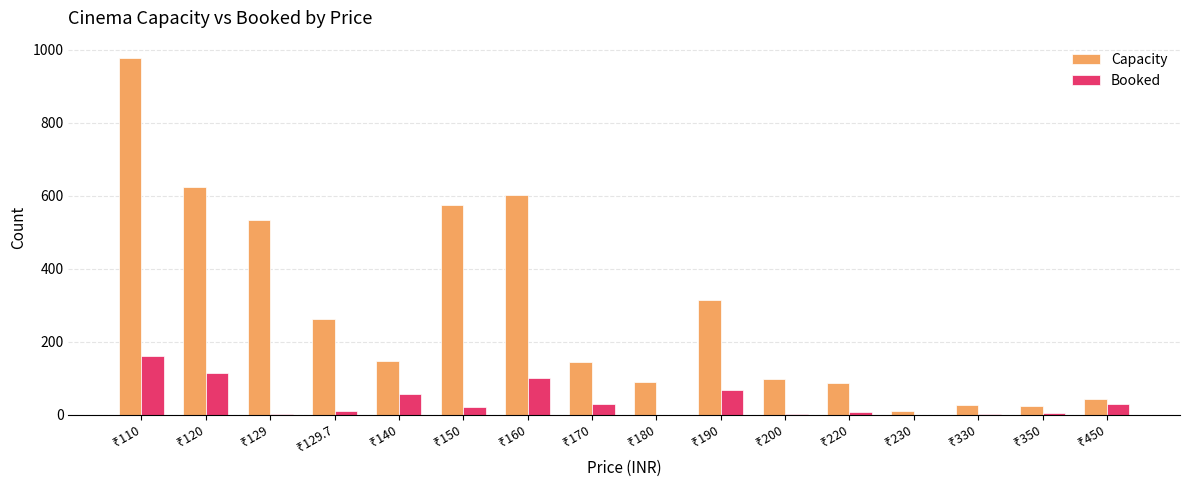

What is the maximum value for Capacity?

976